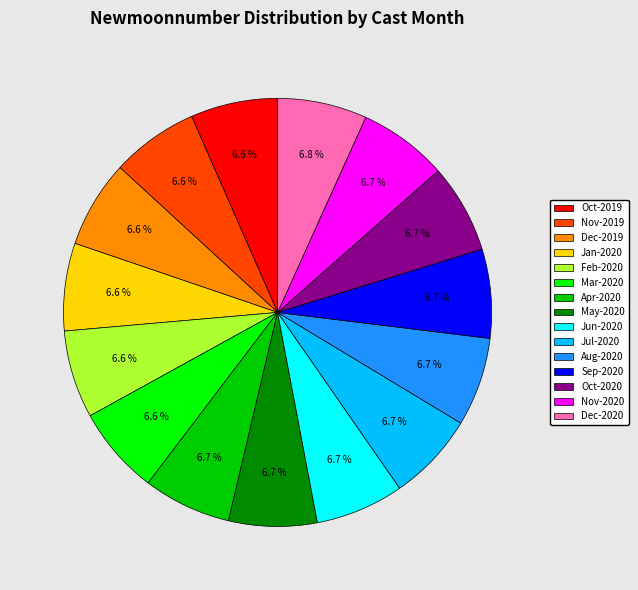

Approximately how many times larger is the value at Jul-2020 compared to Jan-2020?

1.0